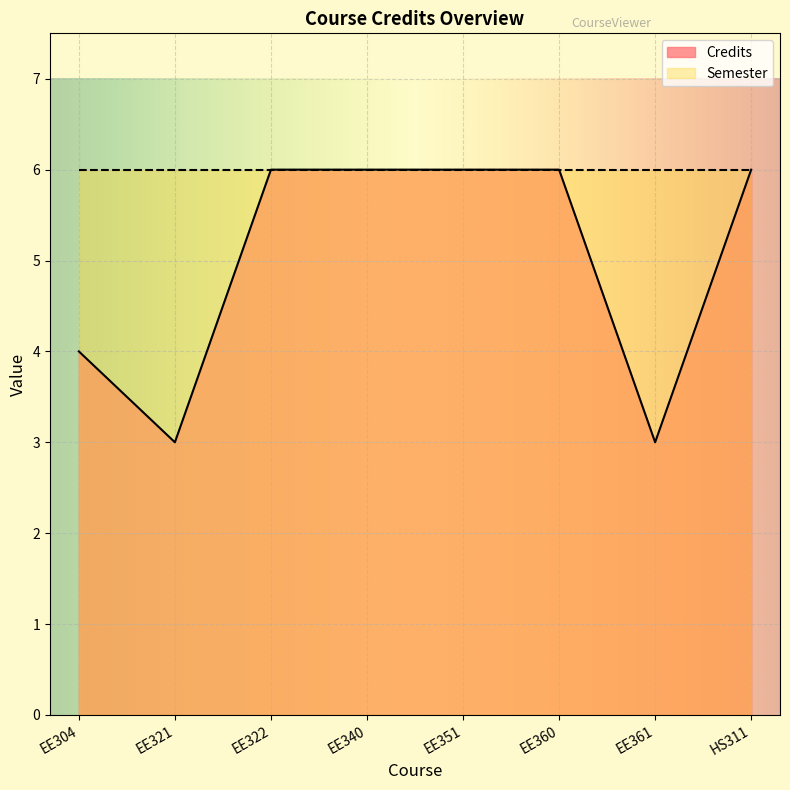

How many lines are shown in the chart?

2